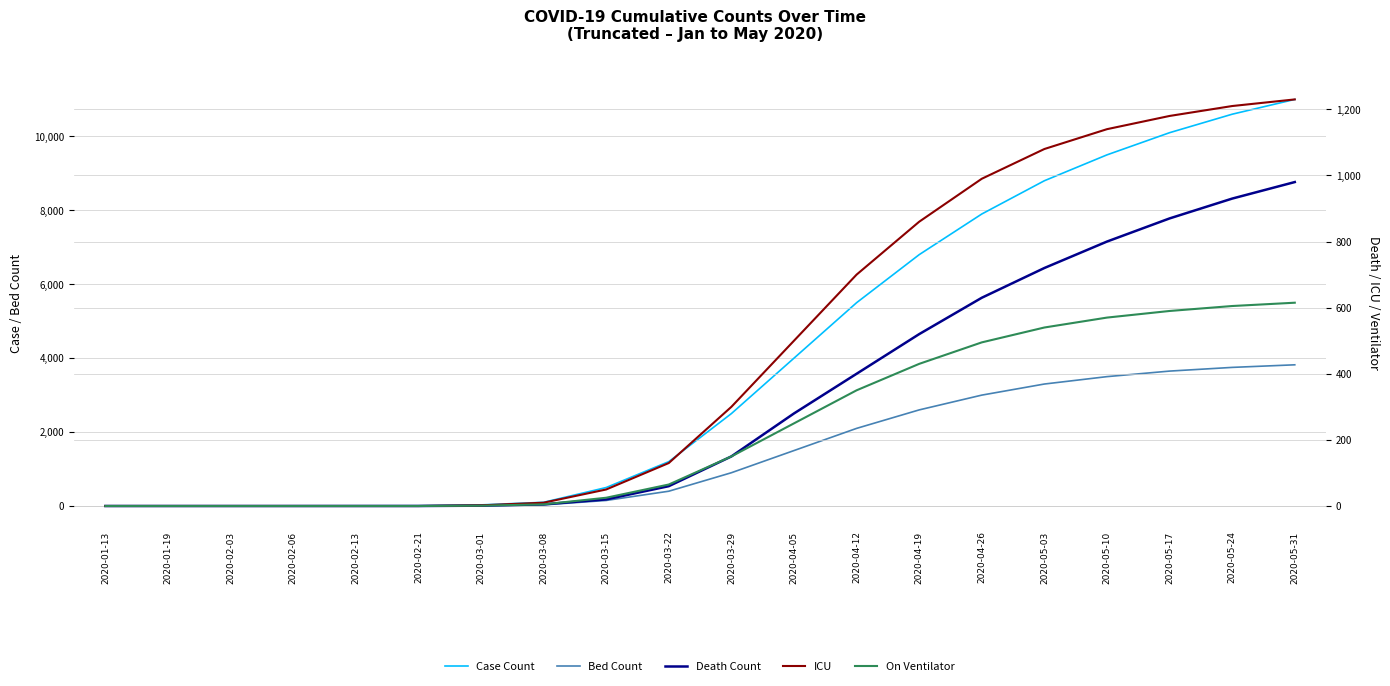

What is the label of the 15th point from the right?

2020-02-21